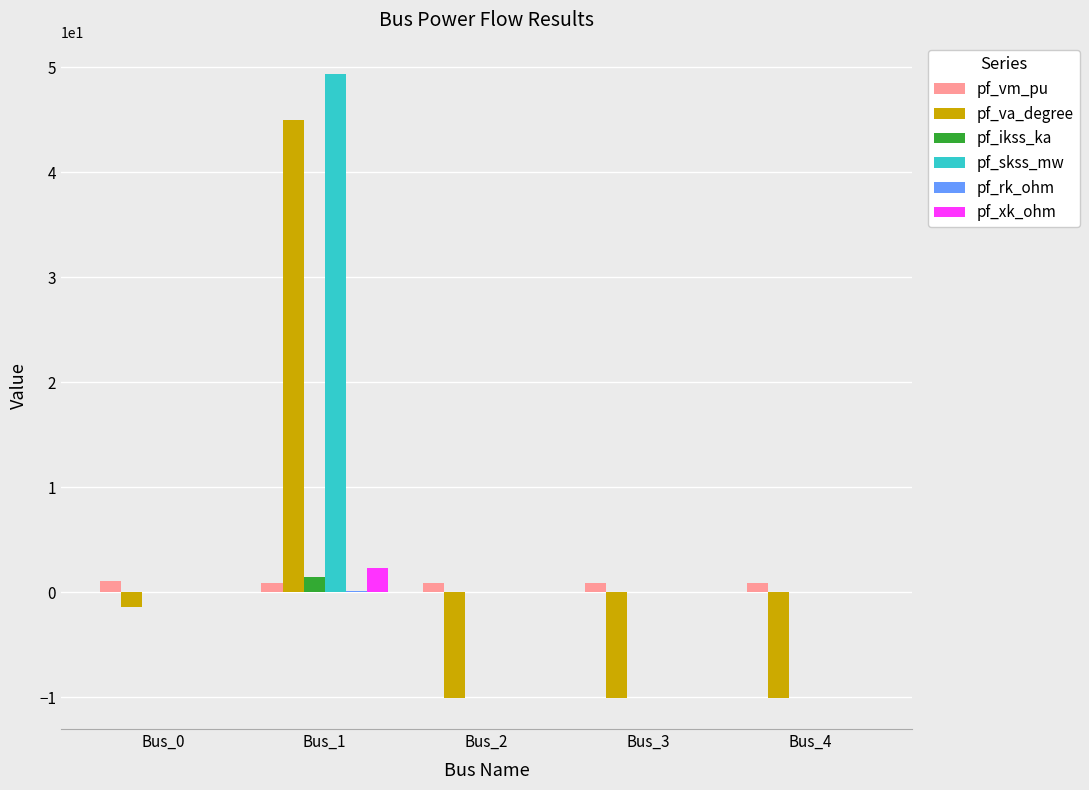

Where is pf_va_degree nearest to the value 17?

Bus_0